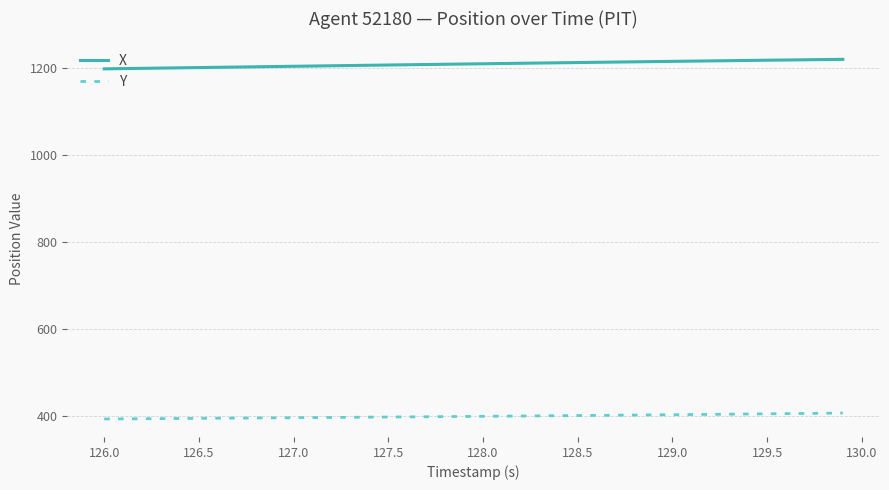

What is the difference between the second highest and second lowest values in the X series?

20.8